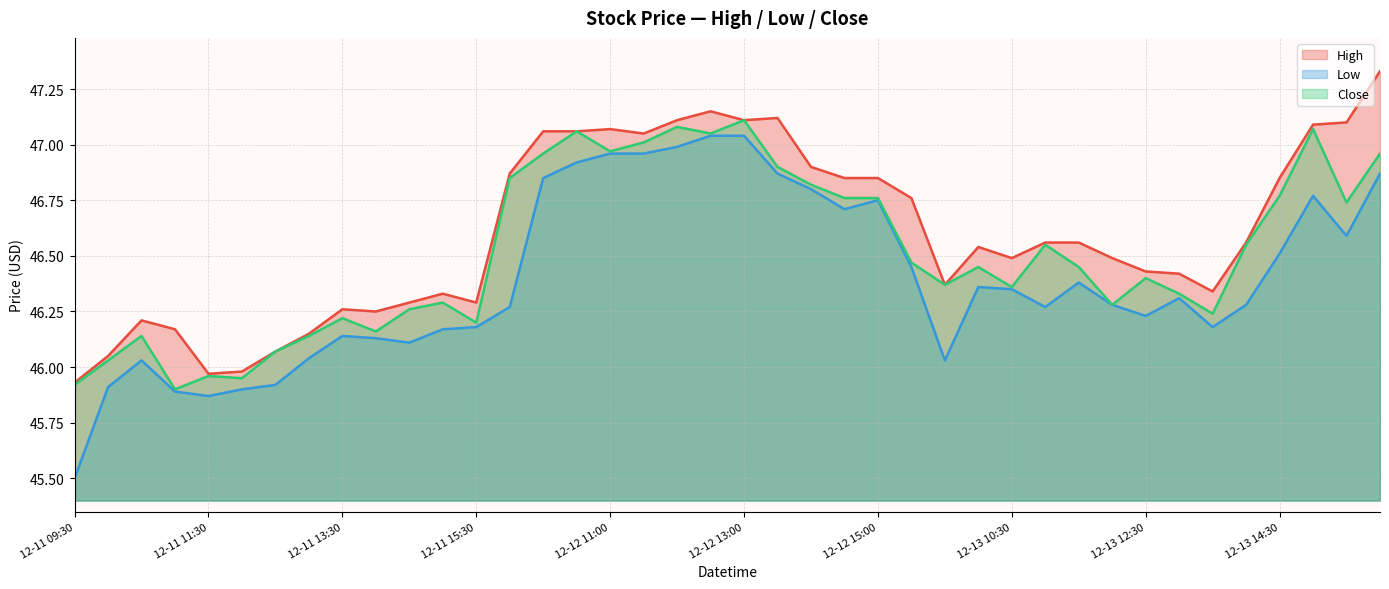

At which label does High reach its minimum?

12-11 09:30